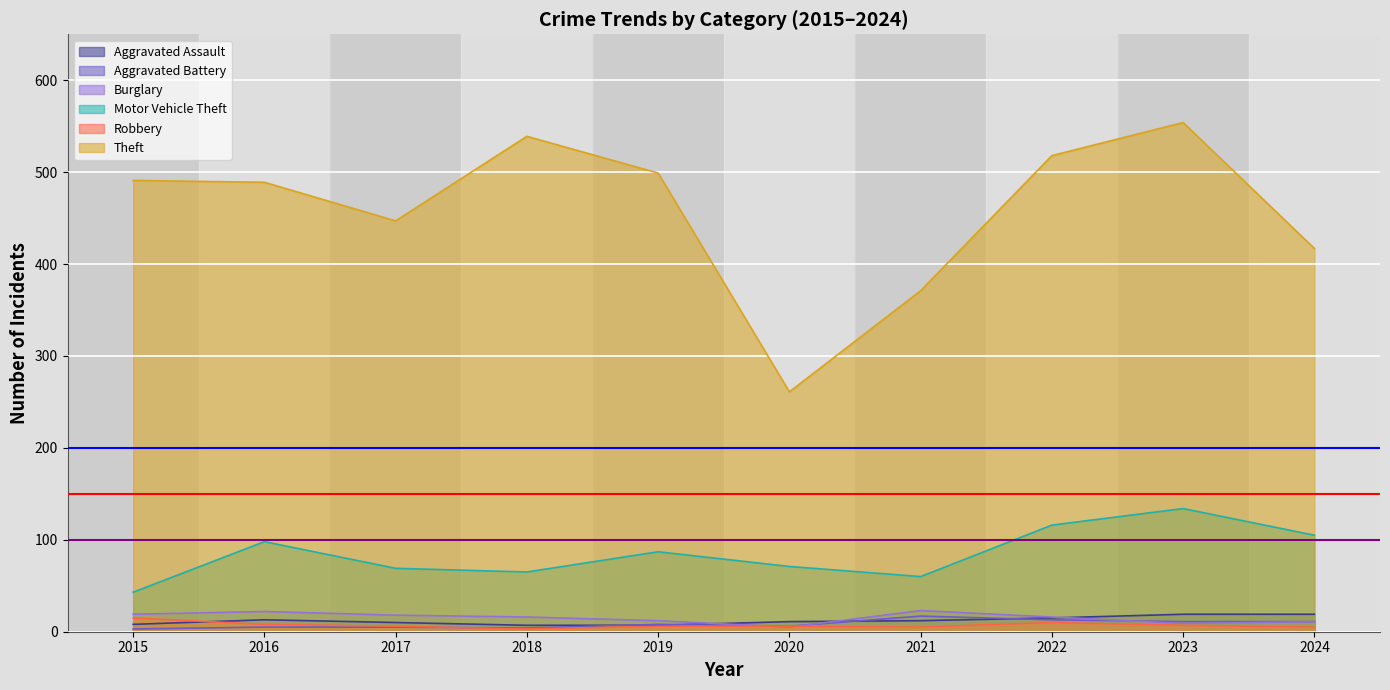

Is it true that Aggravated Assault equals 5 at 2023?

False